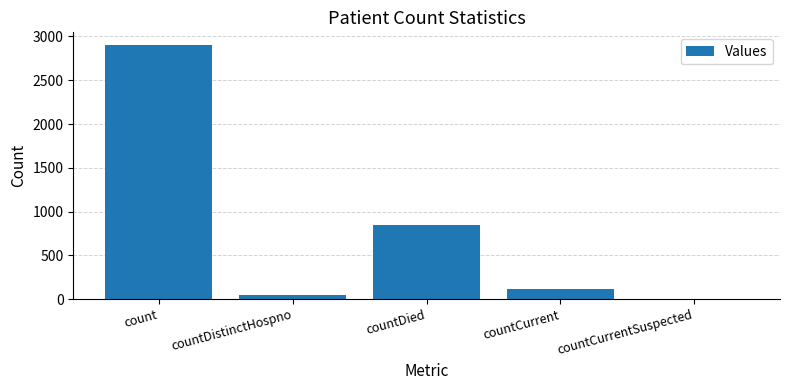

What is the maximum value shown in the chart?

2902